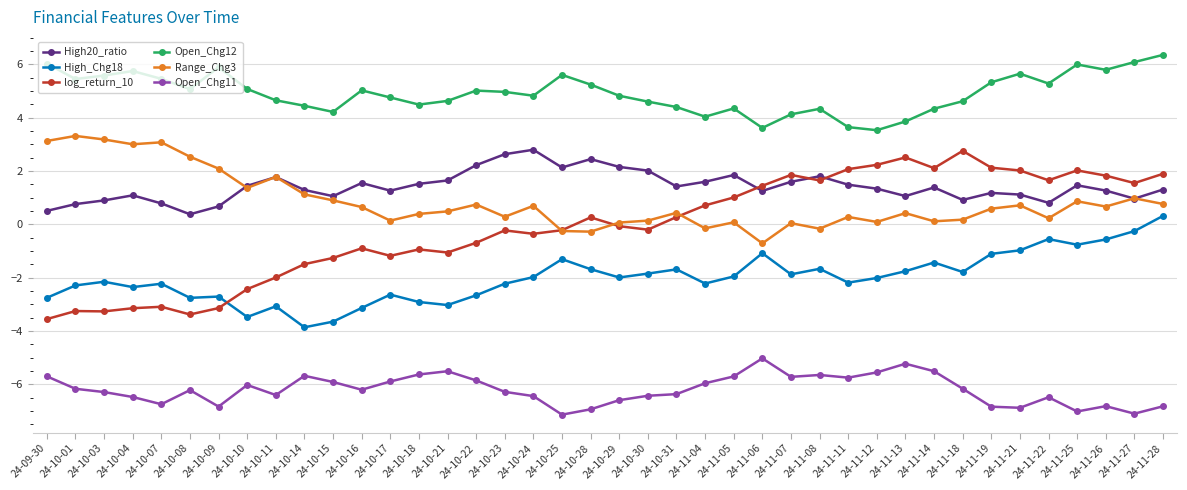

What is the difference between the High20_ratio values at 24-10-30 and 24-11-12?

0.7